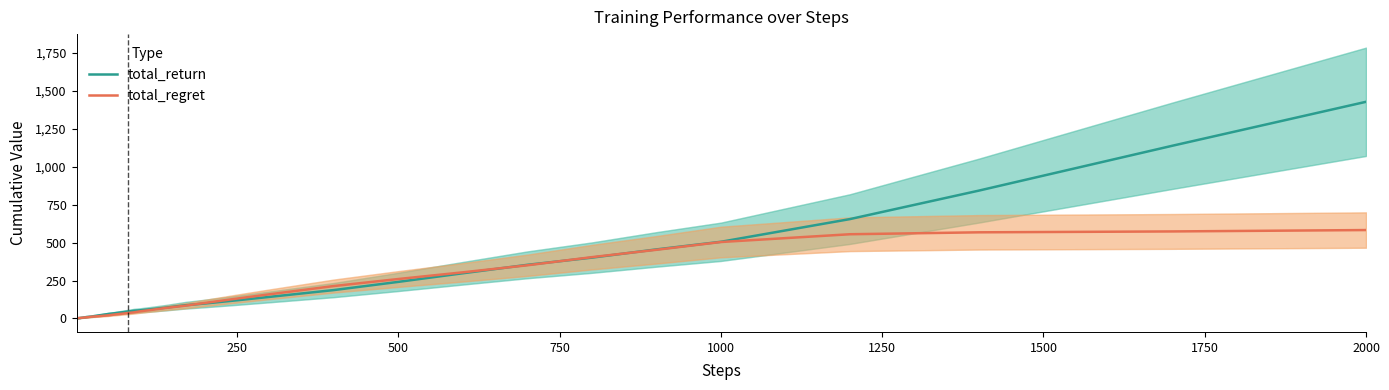

Does the chart display data point markers on the line(s)?

No